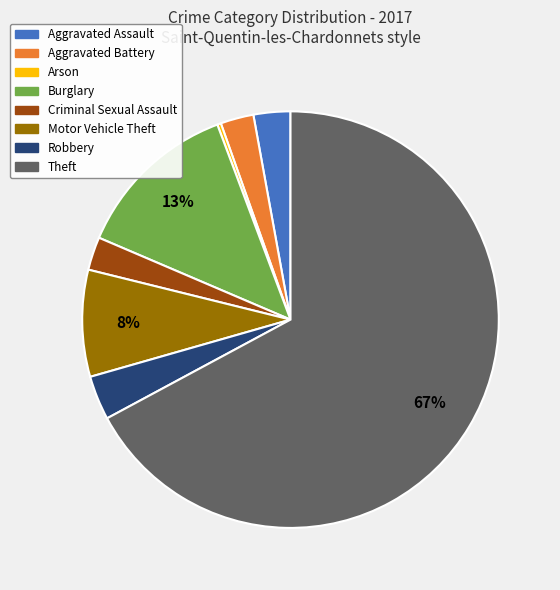

True or false: Robbery accounts for 11% of the total.

False